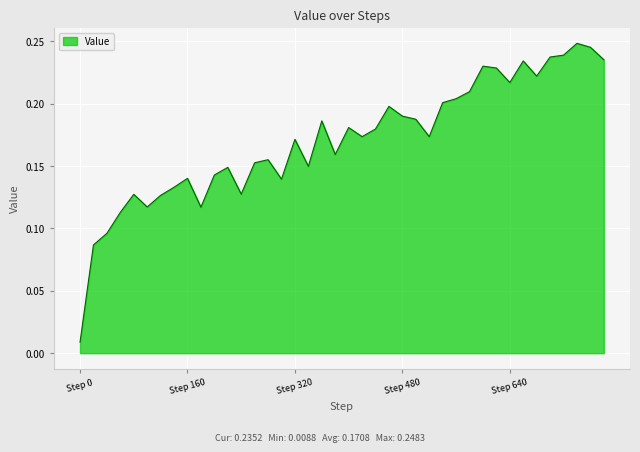

Reading left to right, extract all data points from this chart.

0.0	0.1	0.1	0.1	0.1	0.1	0.1	0.1	0.1	0.1	0.1	0.1	0.1	0.2	0.2	0.1	0.2	0.1	0.2	0.2	0.2	0.2	0.2	0.2	0.2	0.2	0.2	0.2	0.2	0.2	0.2	0.2	0.2	0.2	0.2	0.2	0.2	0.2	0.2	0.2